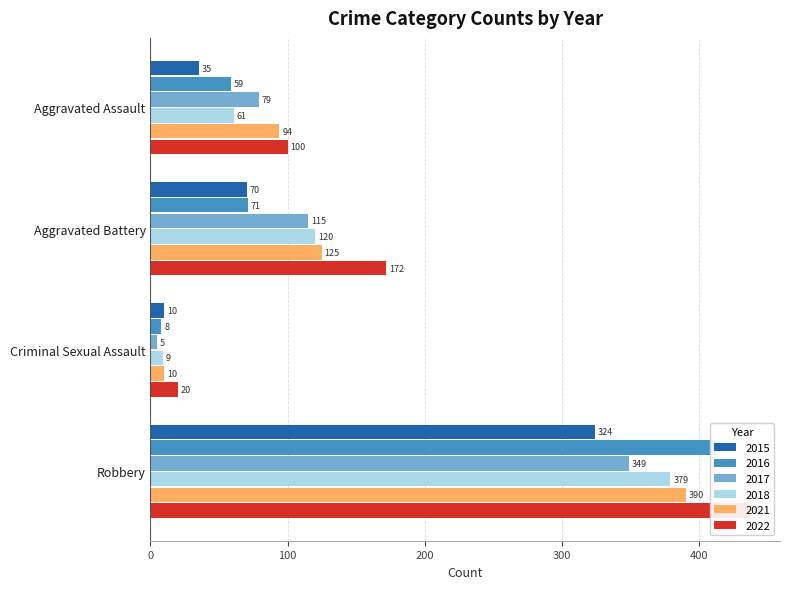

True or false: 2017 has a value of 134 at Robbery.

False